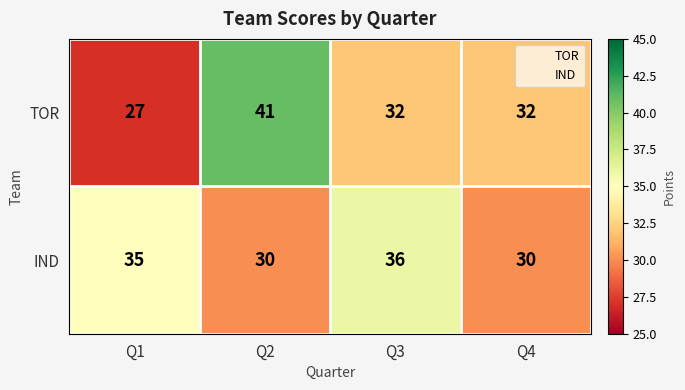

True or false: IND has a value of 55 at Q1.

False